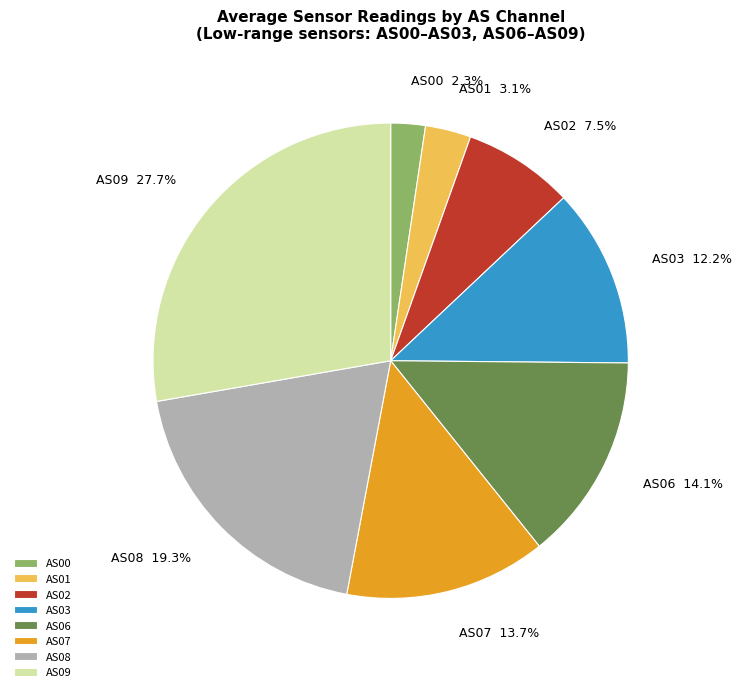

How many slices are in this pie chart?

8